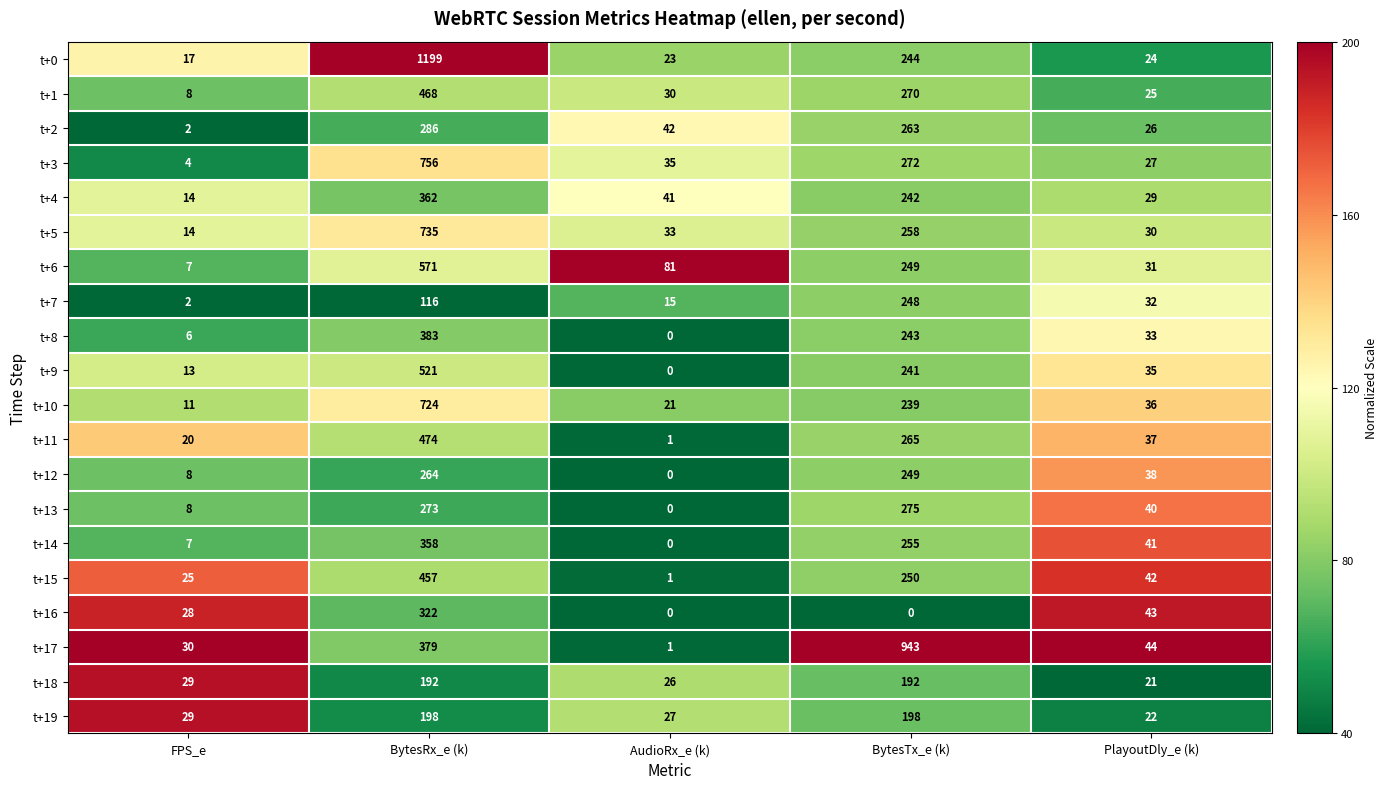

The t+18 series shows 192 at BytesRx_e (k). True or false?

True